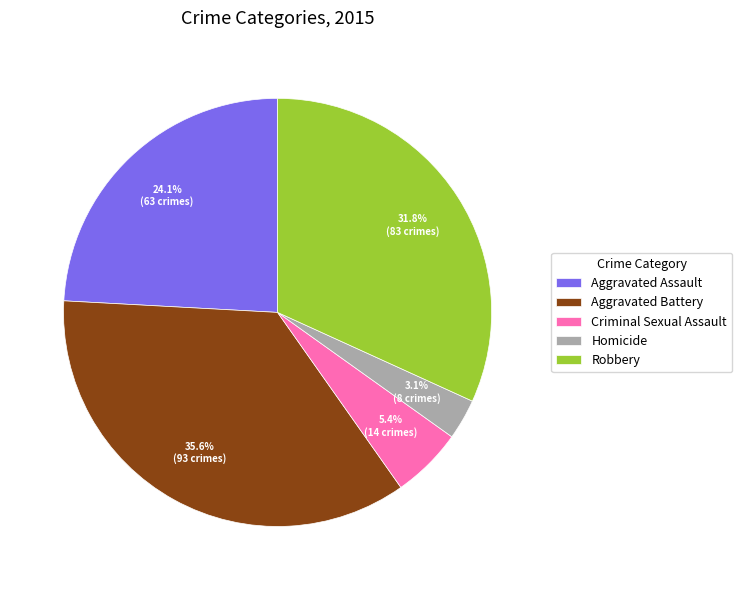

Which category has the biggest portion of the pie?

Aggravated Battery